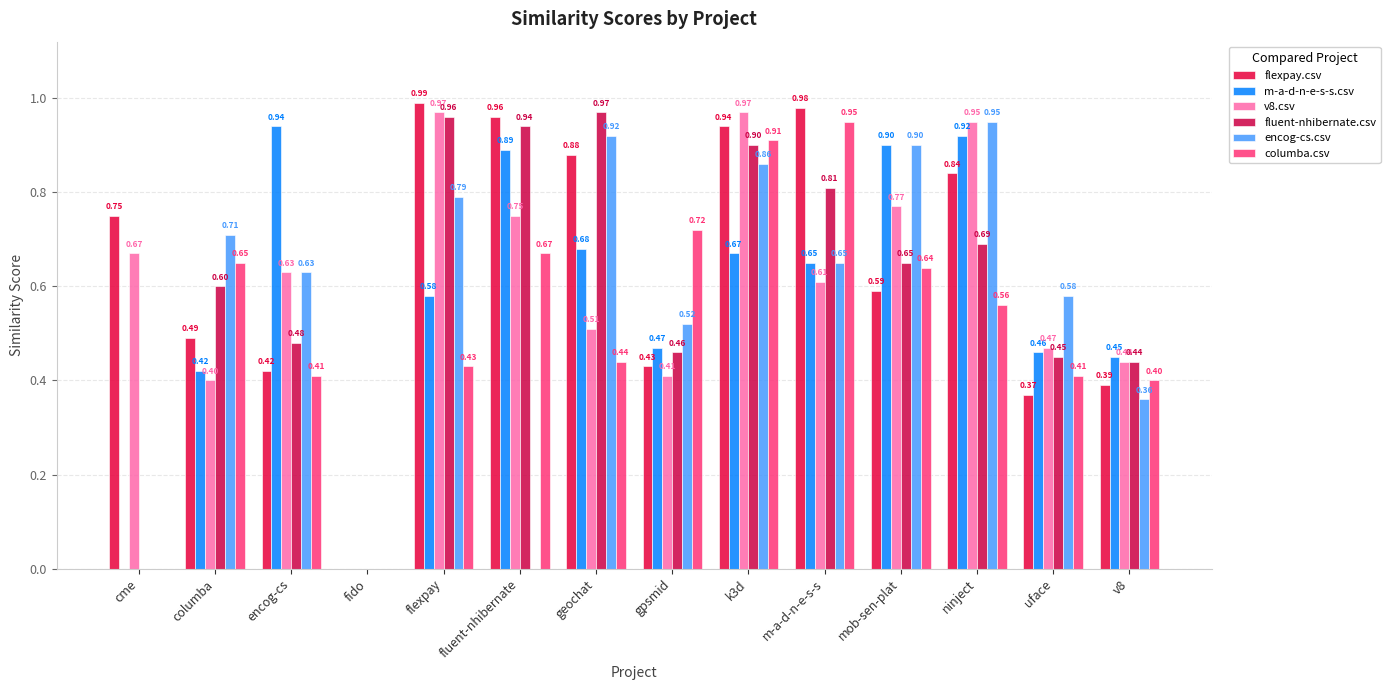

Does the chart contain stacked bars?

No